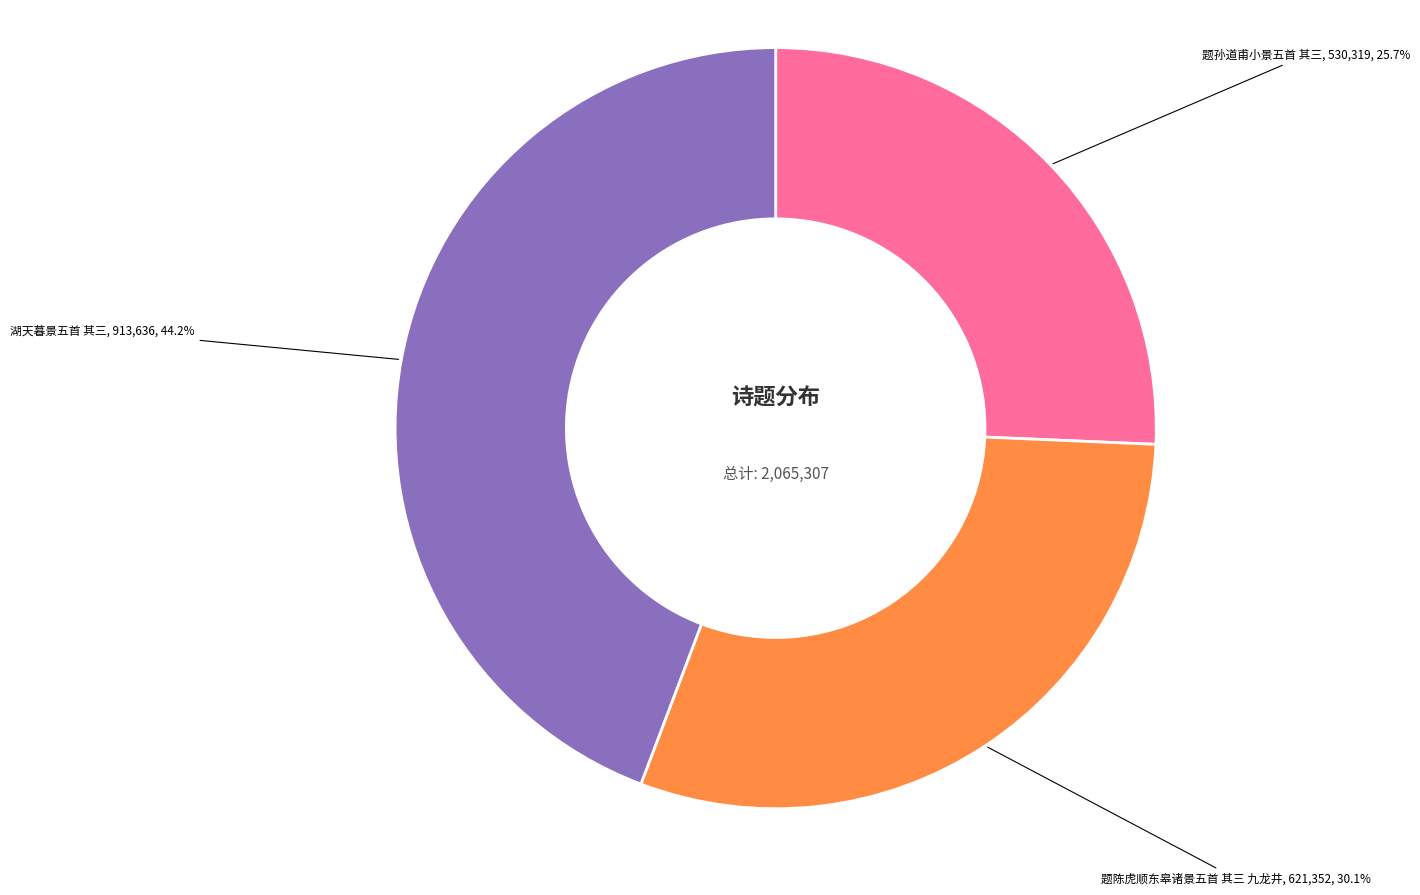

Does 湖天暮景五首 其三 account for over 50% of the chart?

No